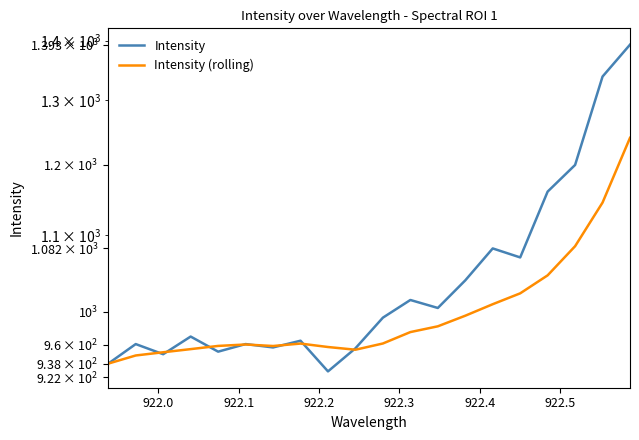

What are all the series names shown in the legend?

Intensity, Intensity (rolling)